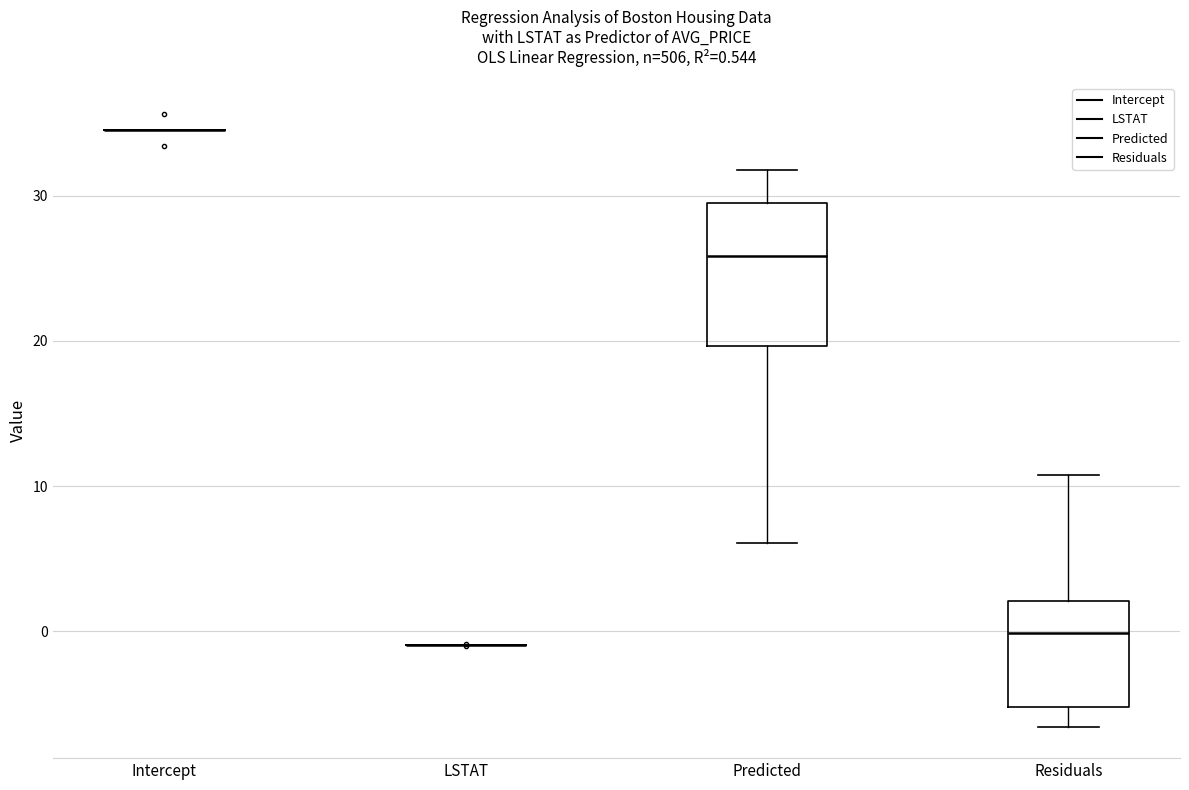

Comparing the boxes themselves (not the whiskers), which one is the tallest?

Predicted